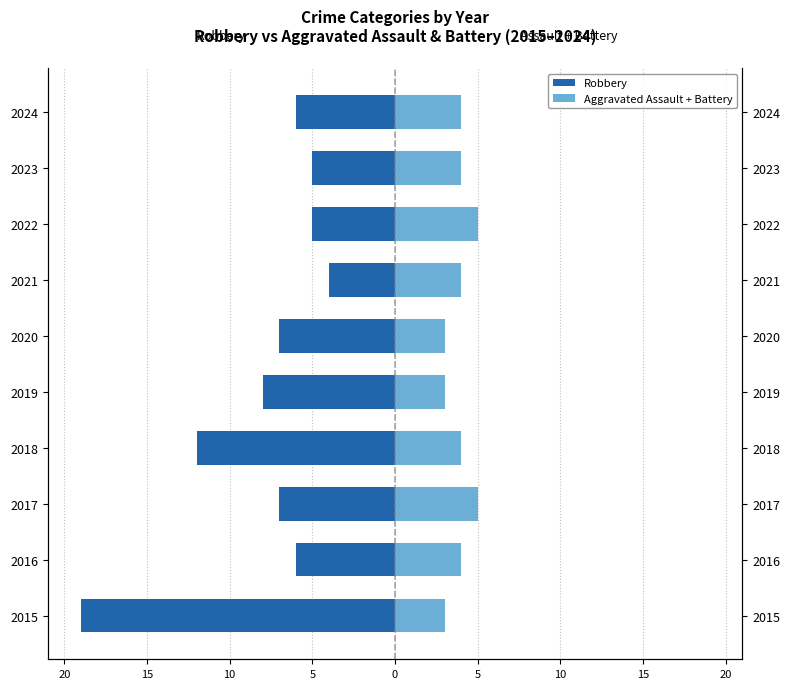

How many data points does each series have?

10